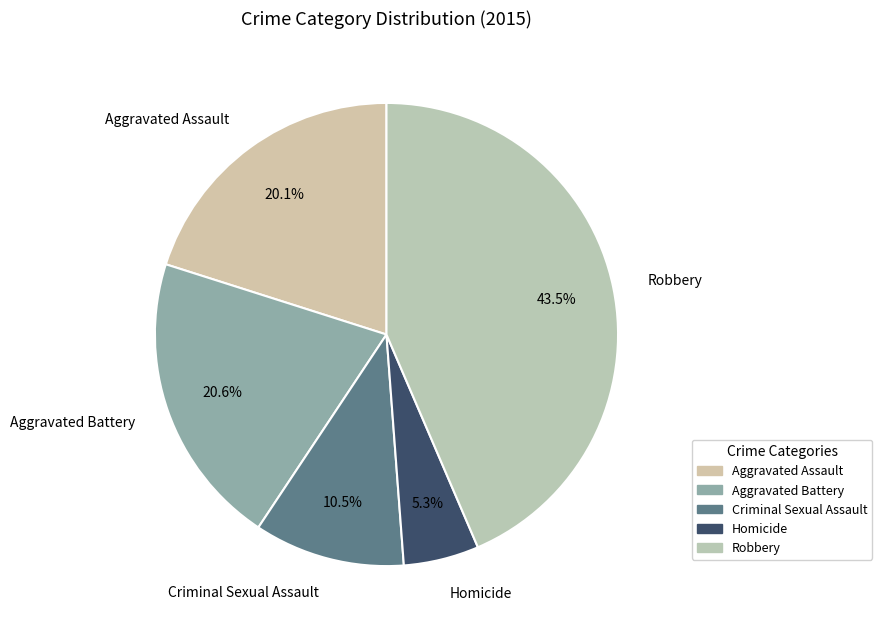

Is there a majority slice in this chart?

No